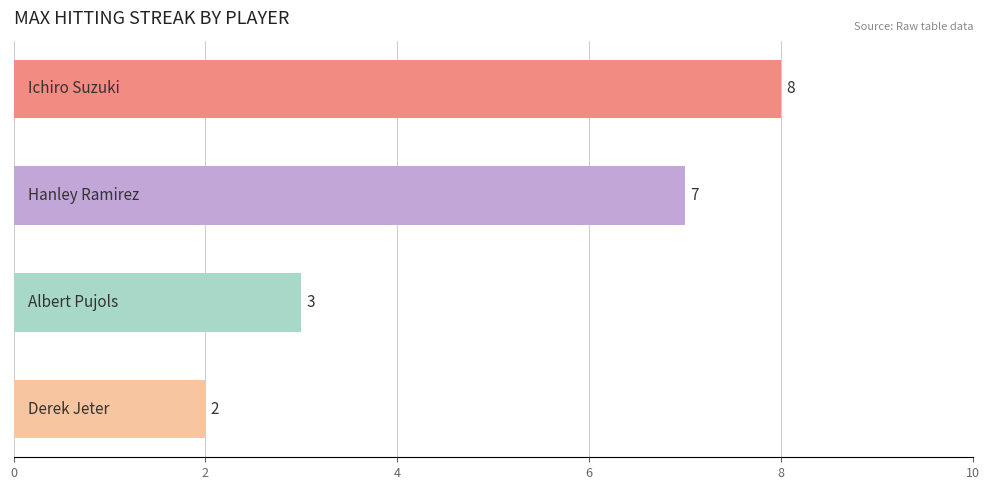

Reading top to bottom, extract all data points from this chart.

8	7	3	2